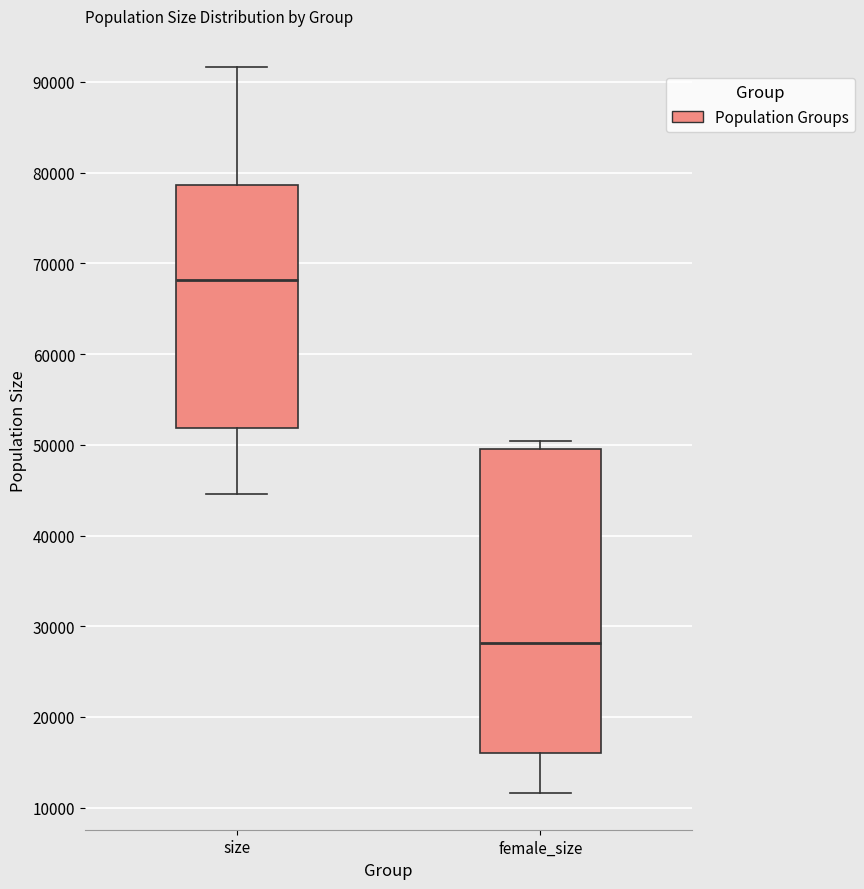

Where does the median line of the box for female_size sit on the y-axis? The values are not printed on the chart, so give them approximately, as read against the axis.

28000